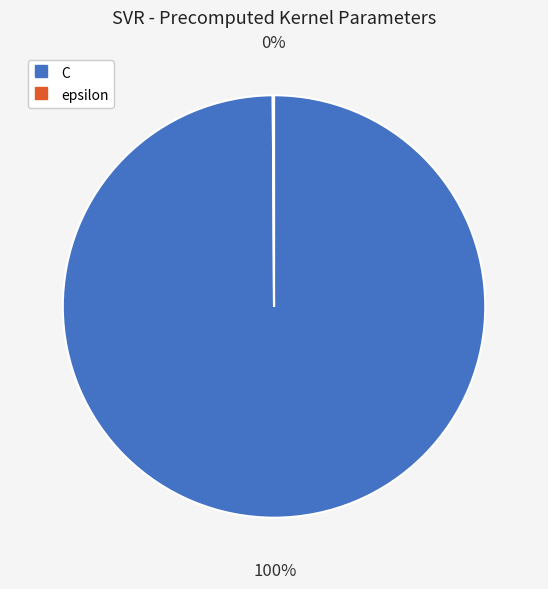

To the nearest percent, what portion does C represent?

100%